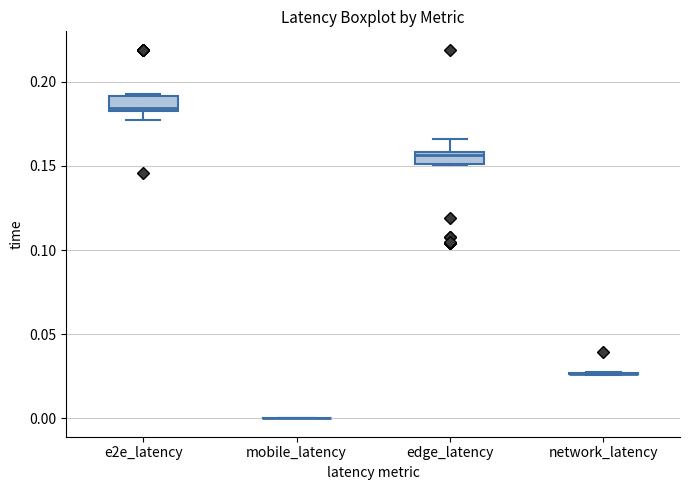

Where does the median line of the box for e2e_latency sit on the y-axis? The values are not printed on the chart, so give them approximately, as read against the axis.

0.185